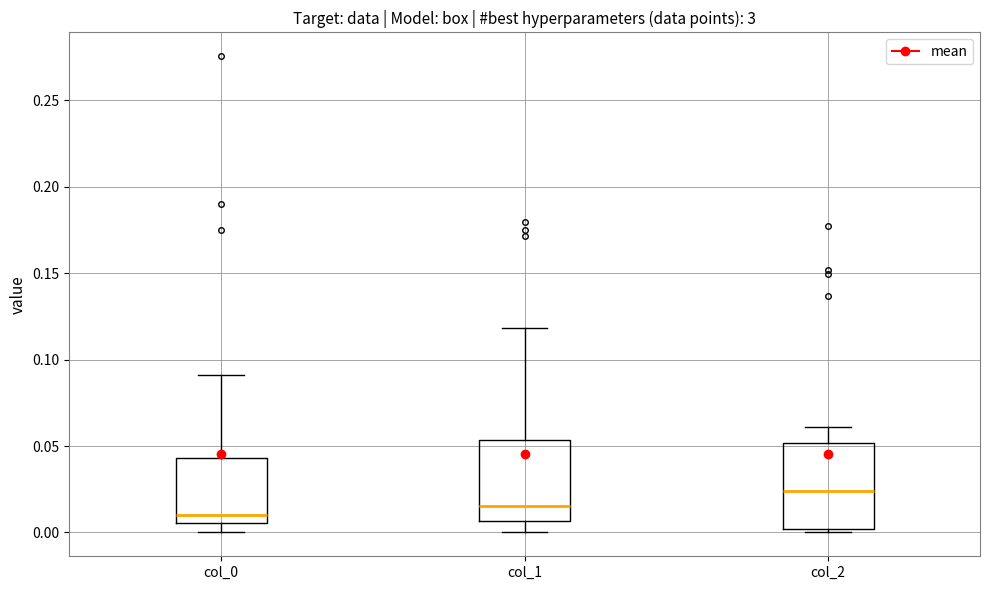

Reading left to right, read every box against the y-axis: the position of its median line, the range the box covers, and the ends of its whiskers. The values are not printed on the chart, so give them approximately, as read against the axis.

col_0: median 0.010, box 0.005 to 0.045, whiskers 0.000 to 0.090
col_1: median 0.015, box 0.005 to 0.055, whiskers 0.000 to 0.120
col_2: median 0.025, box 0.000 to 0.050, whiskers 0.000 (just below the box's lower edge) to 0.060